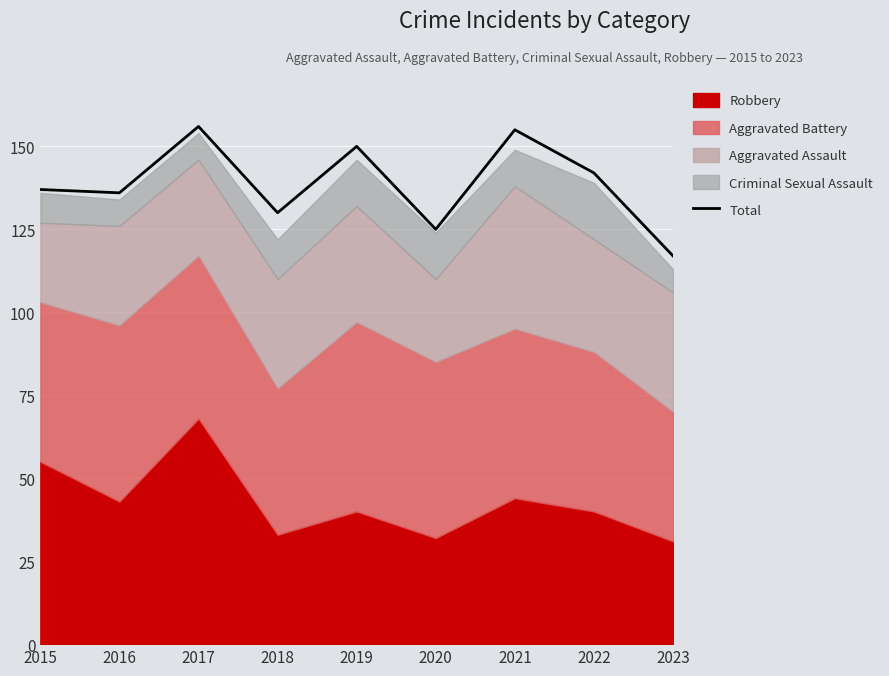

What is the difference between the values at 2023 and 2017?

39